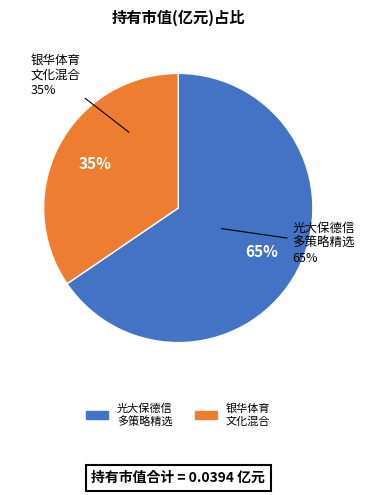

Count the number of slices in the pie.

2